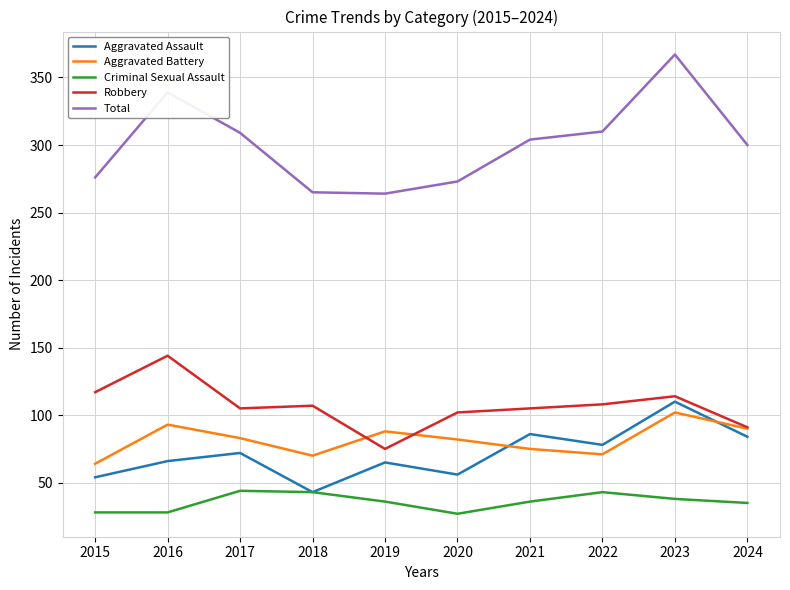

What value does the Criminal Sexual Assault series have at 2015?

28